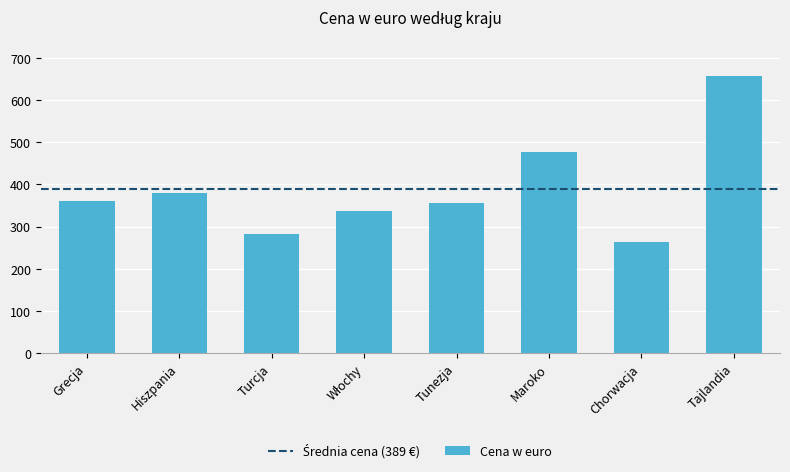

At which category does the chart reach its minimum across all series?

Chorwacja